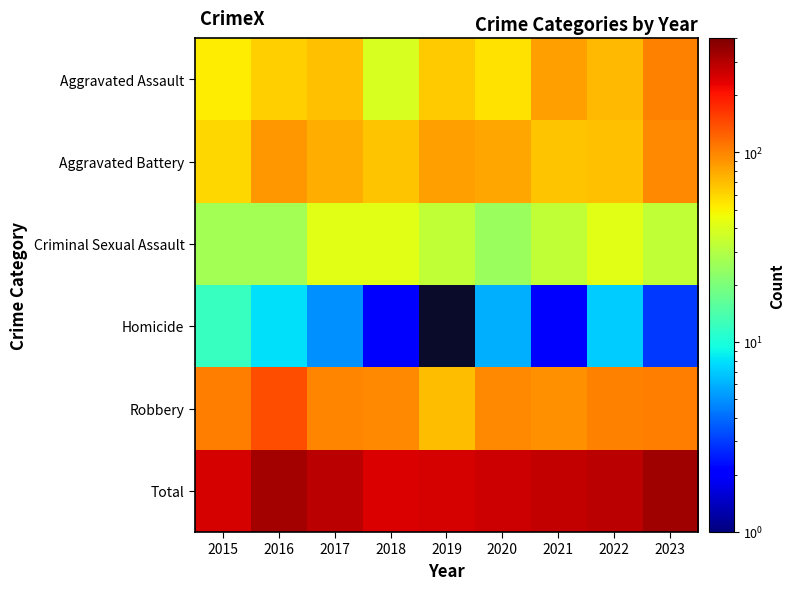

Rank the series by their maximum value, from highest to lowest.

Total, Robbery, Aggravated Assault, Aggravated Battery, Criminal Sexual Assault, Homicide